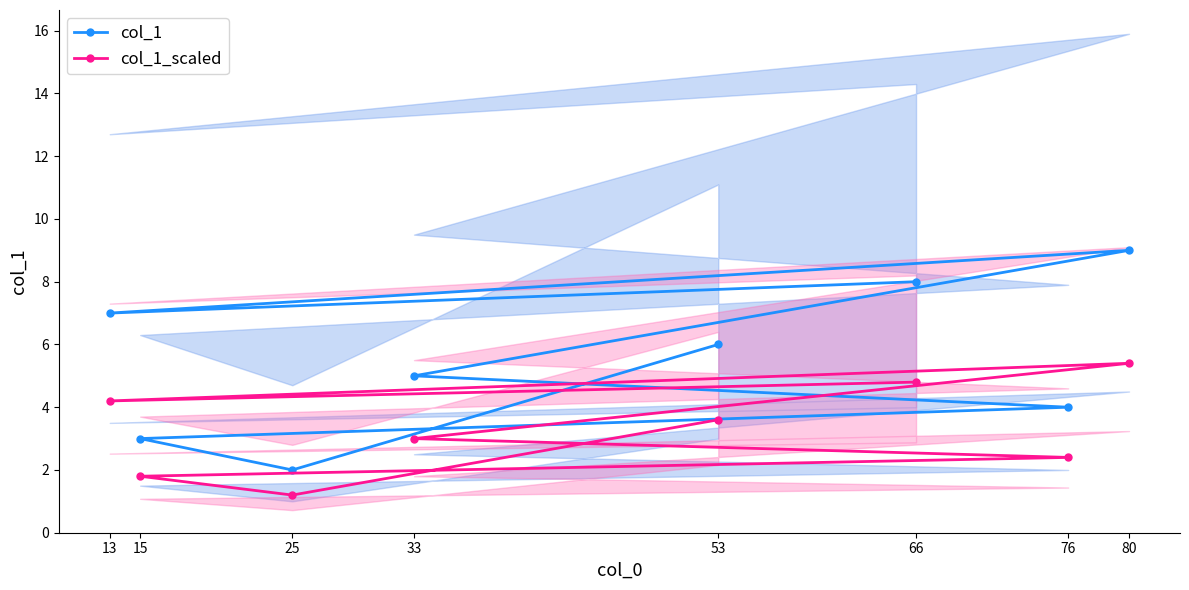

At which category does col_1_scaled reach its first local valley?

25